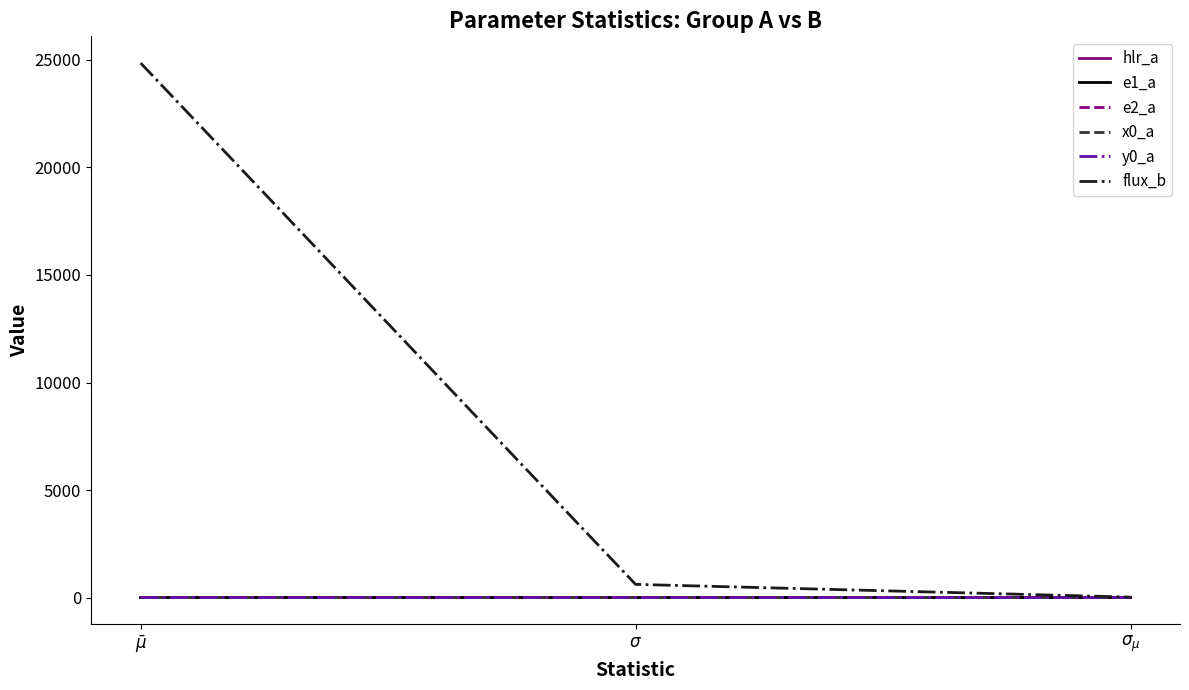

What is the sum of the hlr_a values at $\sigma_{\mu}$ and $\bar\mu$?

1.0